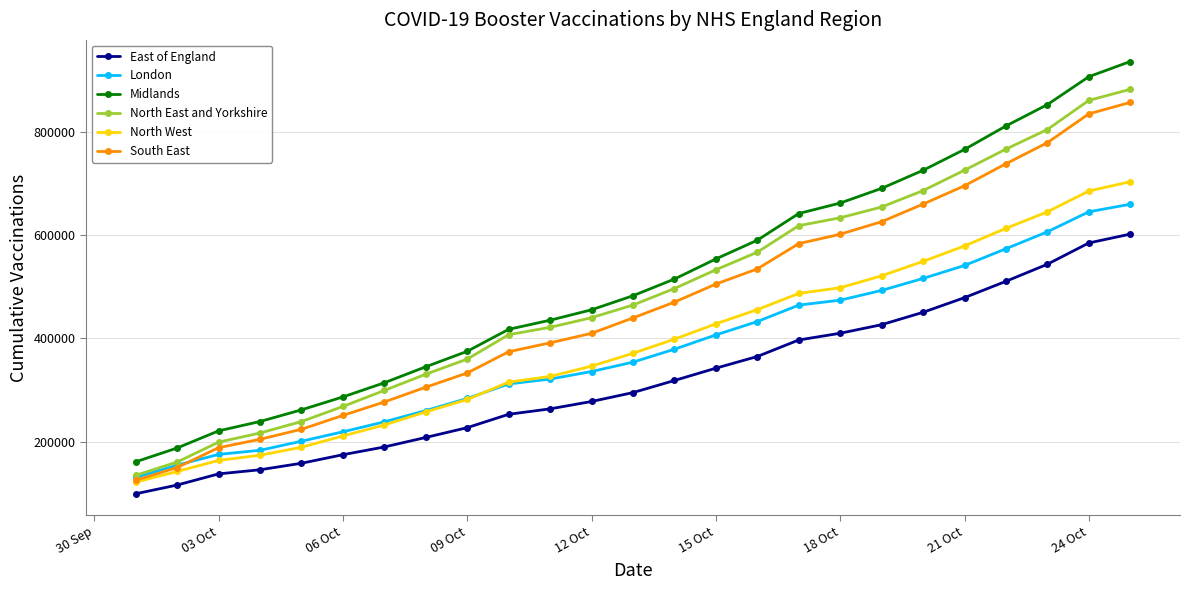

What is the value of the South East point at the 14th from the left?

470132